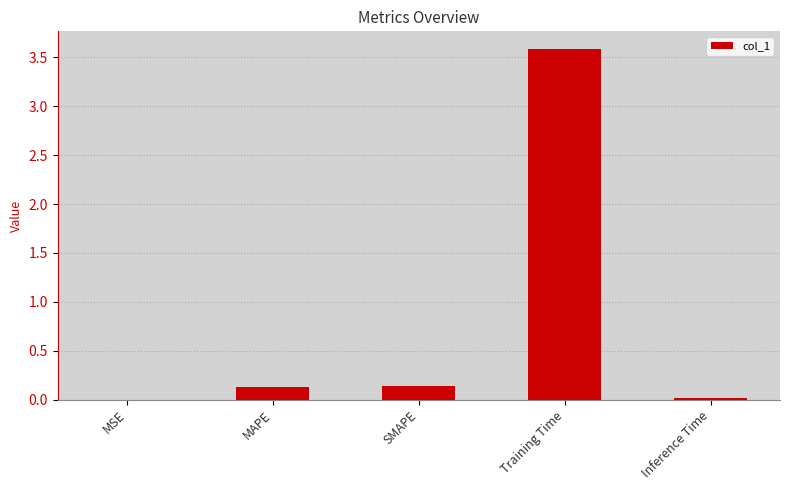

What is the change in value from SMAPE to Training Time?

+3.4